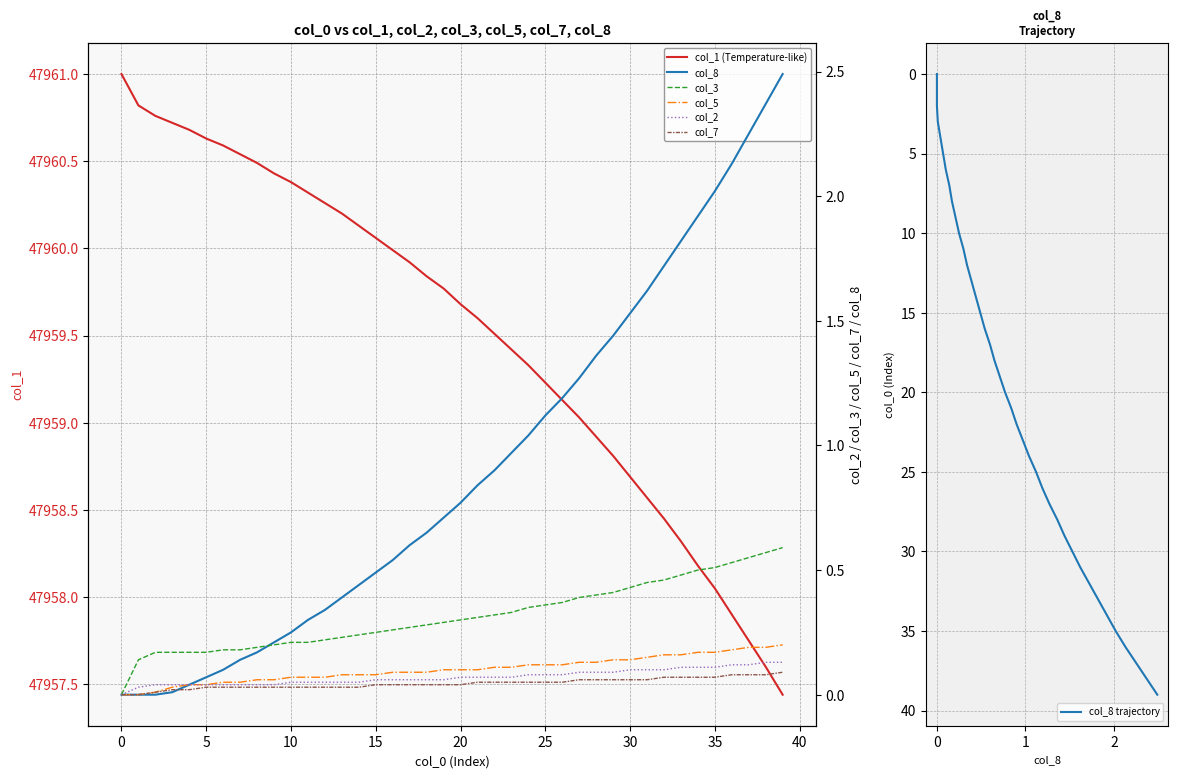

How many lines are shown in the chart?

6